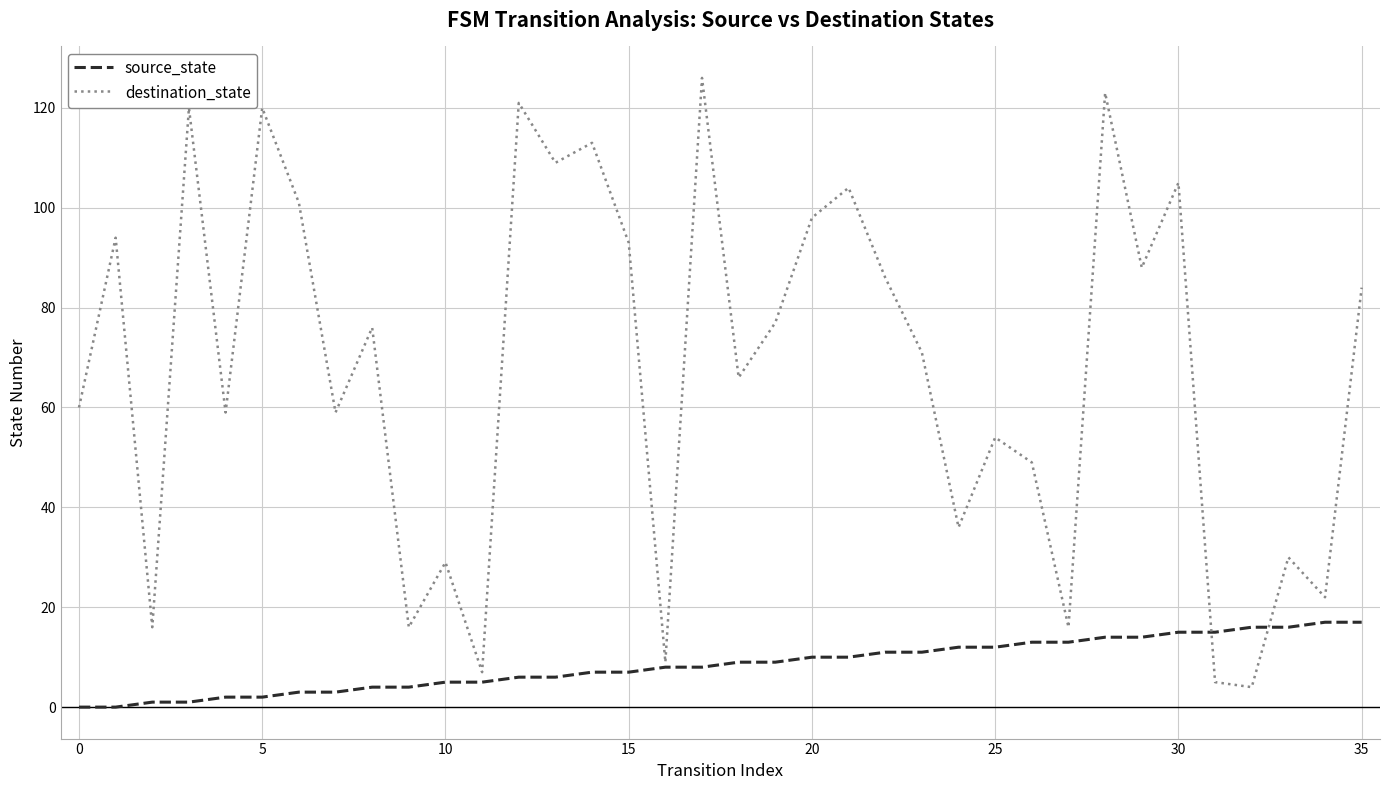

Rank the series by their maximum value, from highest to lowest.

destination_state, source_state